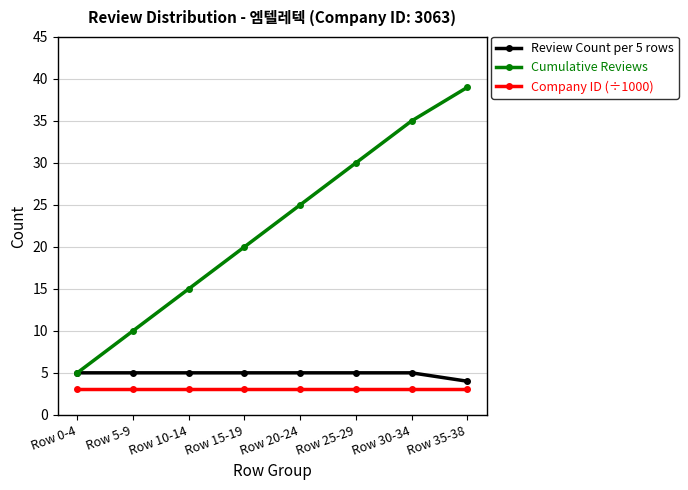

What is the difference between the maximum and minimum values in the Review Count per 5 rows series?

1.0